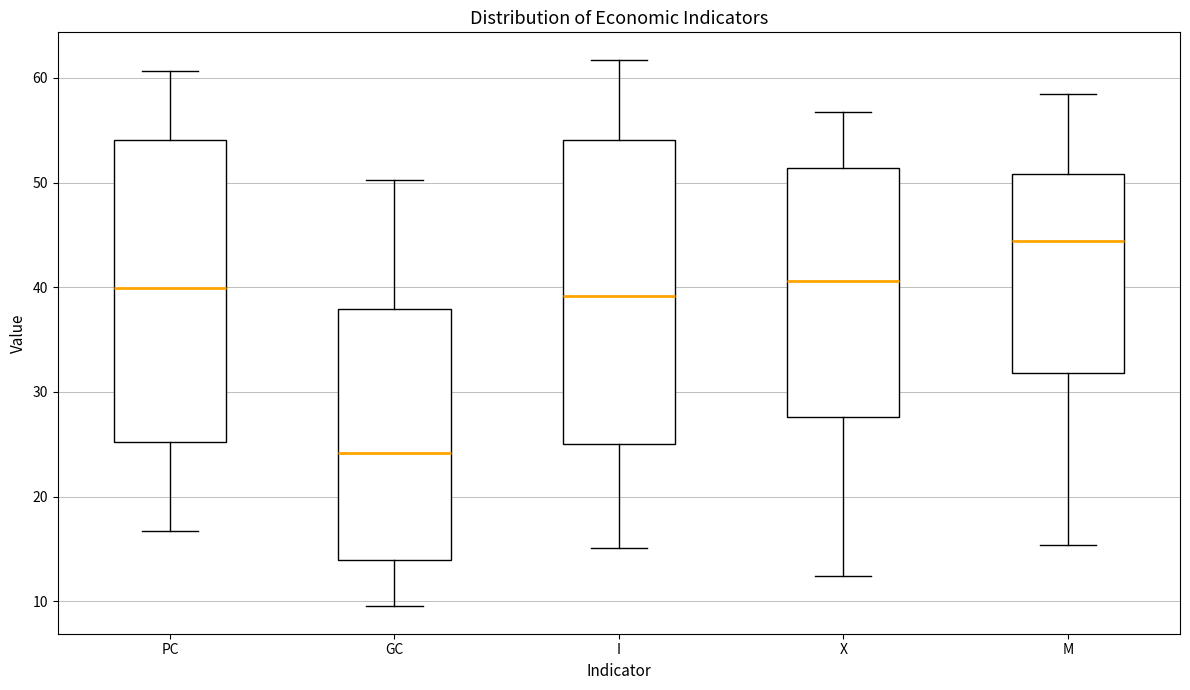

Which box has the highest median line?

M